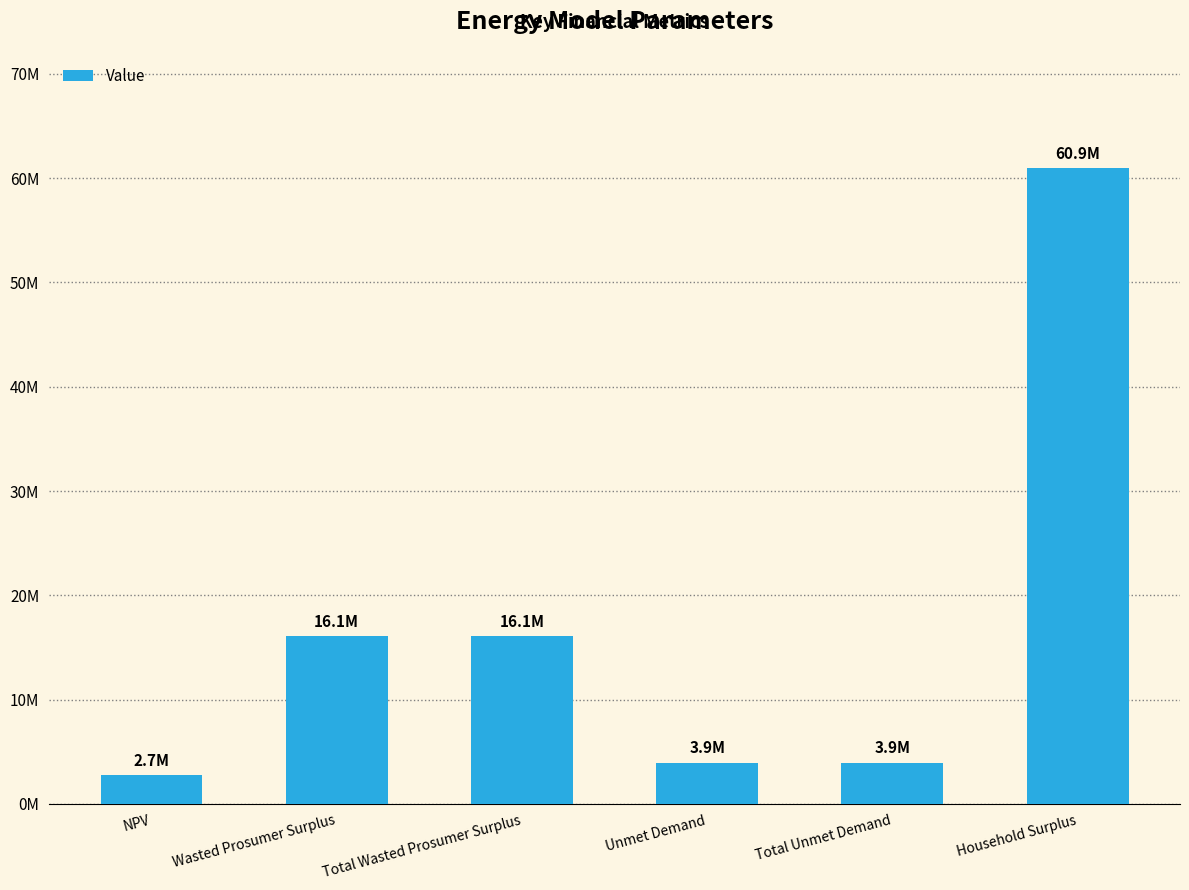

The value at Wasted Prosumer Surplus is 16052082.5. True or false?

True